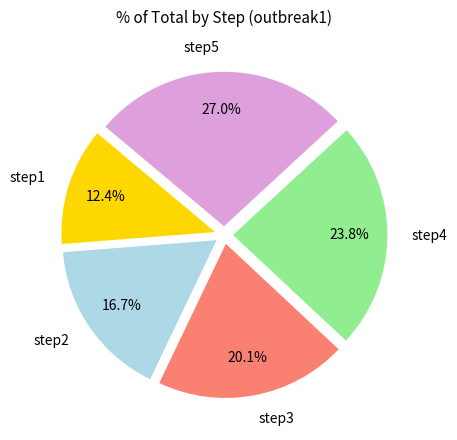

To the nearest percent, what portion does step4 represent?

24%